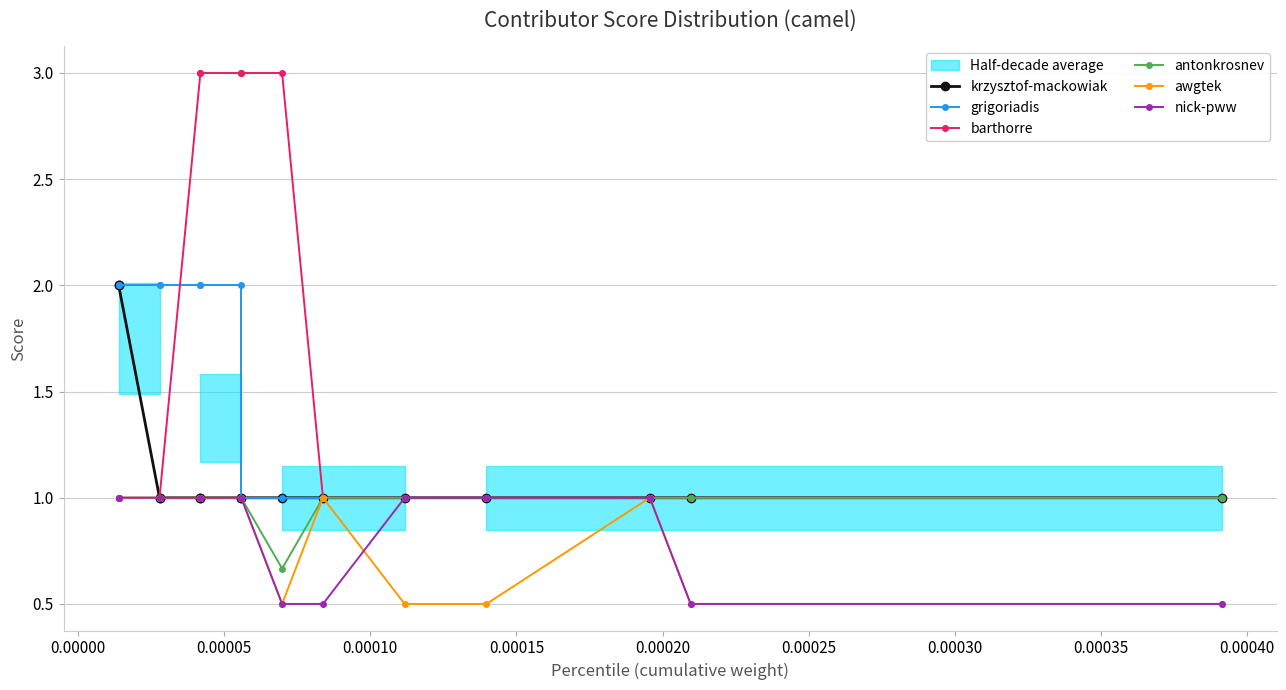

True or false: grigoriadis has a value of 2.0 at 0.00000.

True